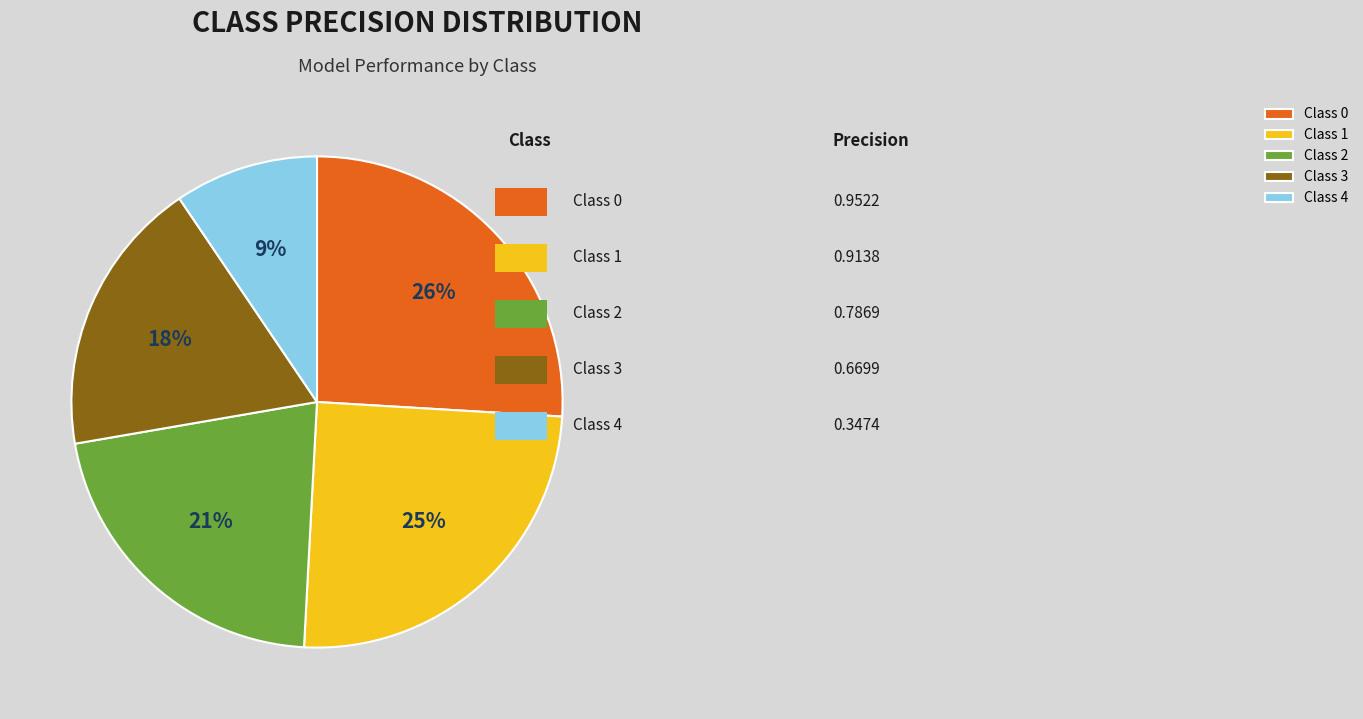

To the nearest percent, what is the combined percentage of Class 4 and Class 1?

34%